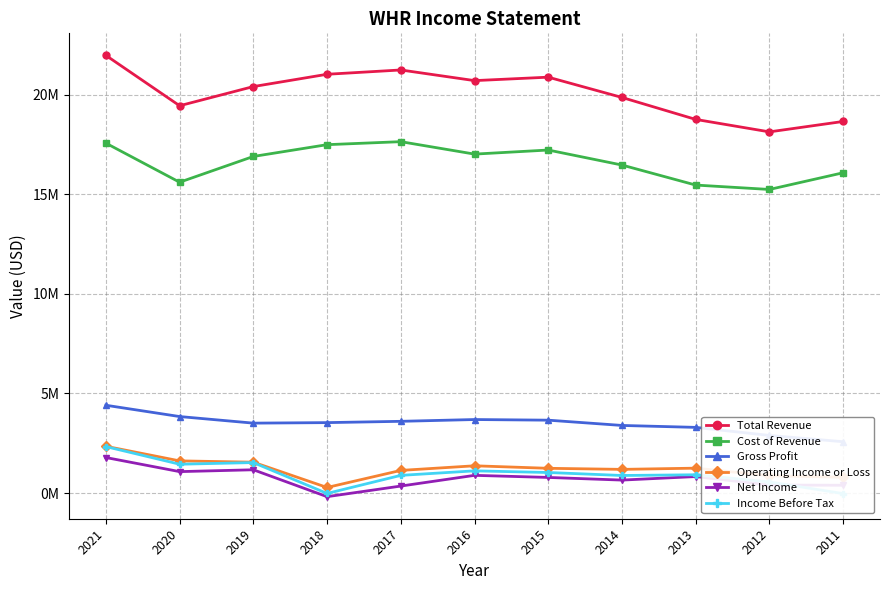

What is the difference between the maximum and minimum values in the Total Revenue series?

3842000